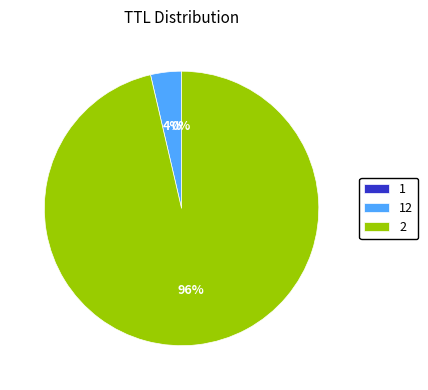

Is it true that 2 is 88% of the pie?

False